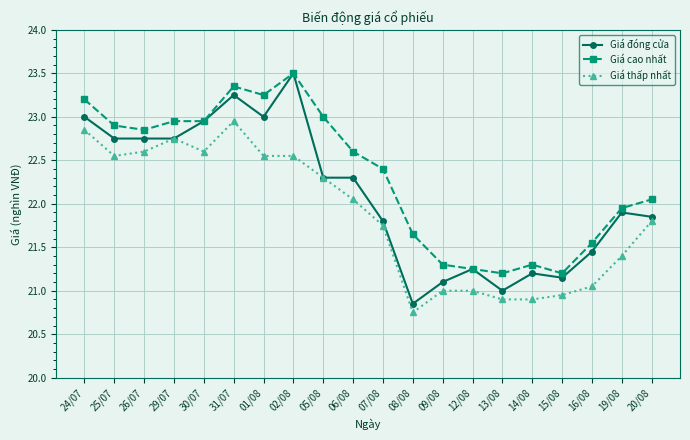

What position from the right is 15/08?

4